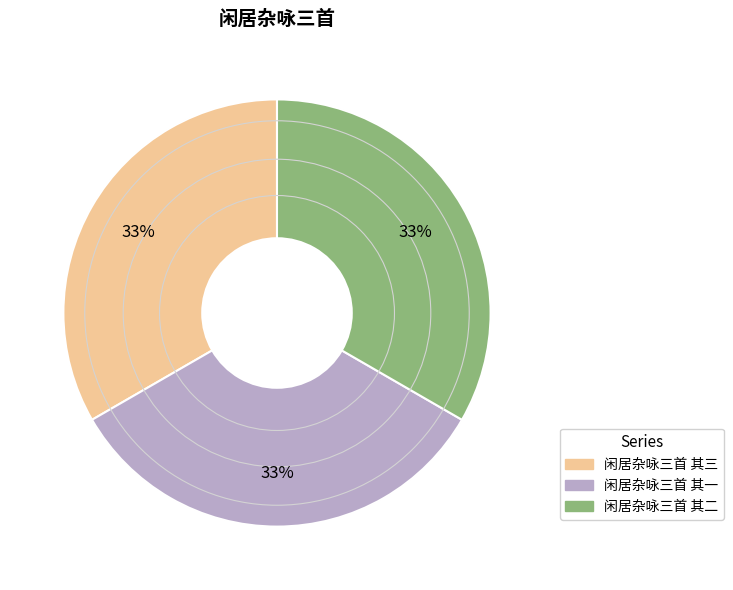

How many segments does this pie chart have?

3